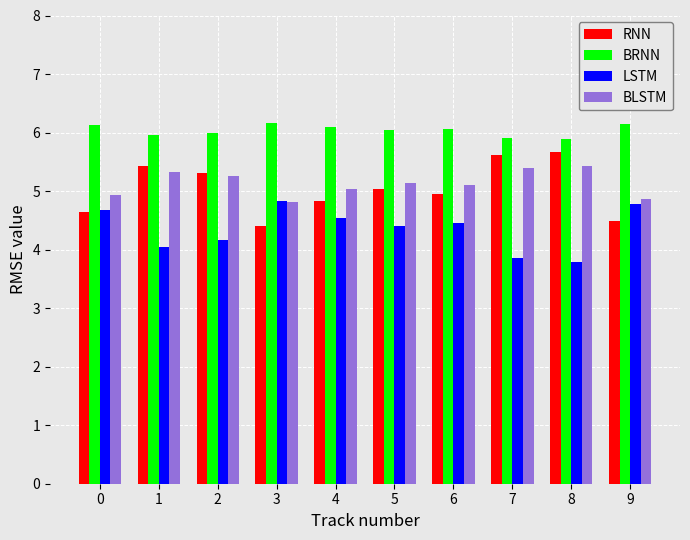

What is the value of the LSTM bar at the 7th from the left?

4.5